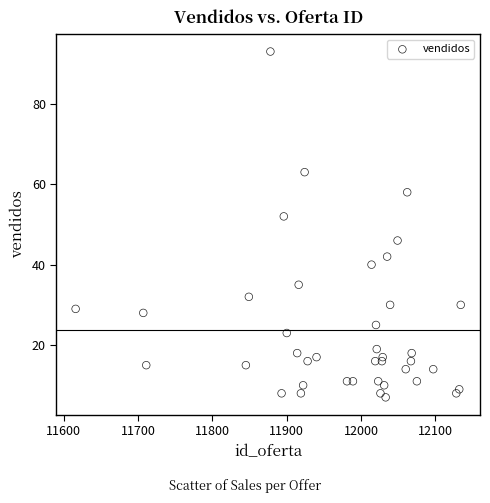

What Y value in the scatter plot is closest to 50?

52